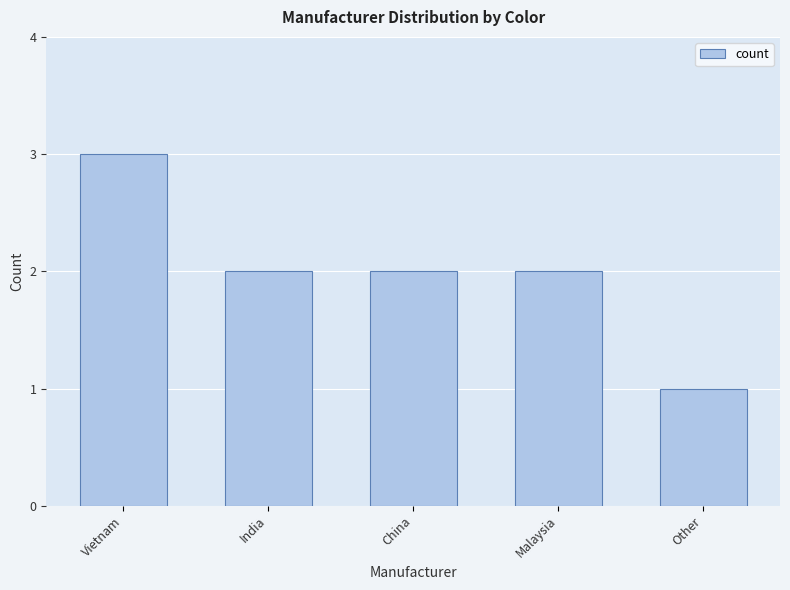

Reading left to right, transcribe all the data shown in this chart.

Vietnam=3	India=2	China=2	Malaysia=2	Other=1